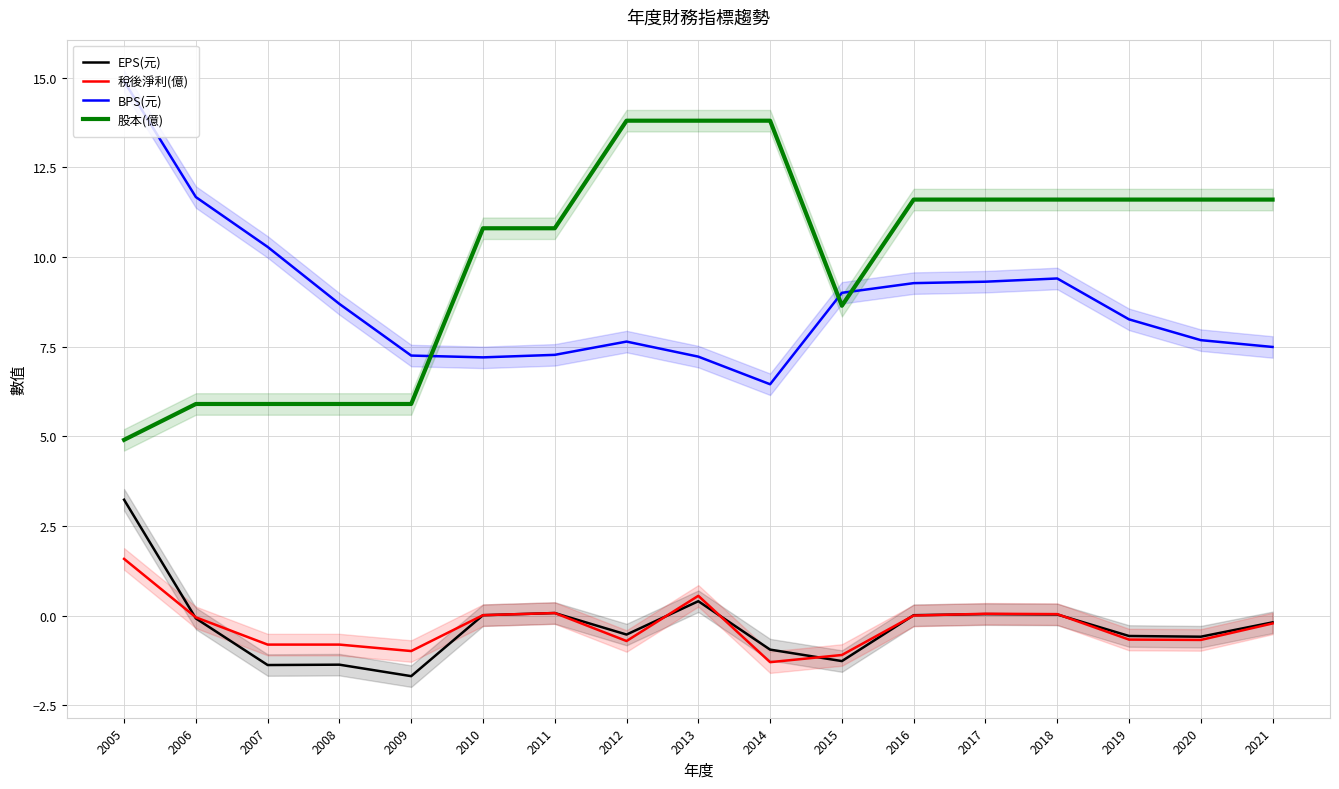

Which series has the largest total across all categories?

股本(億)